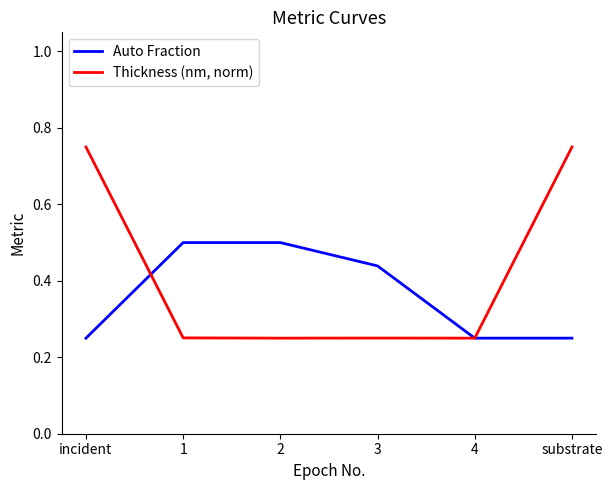

True or false: Auto Fraction has more than 2 points higher than both neighbors.

False